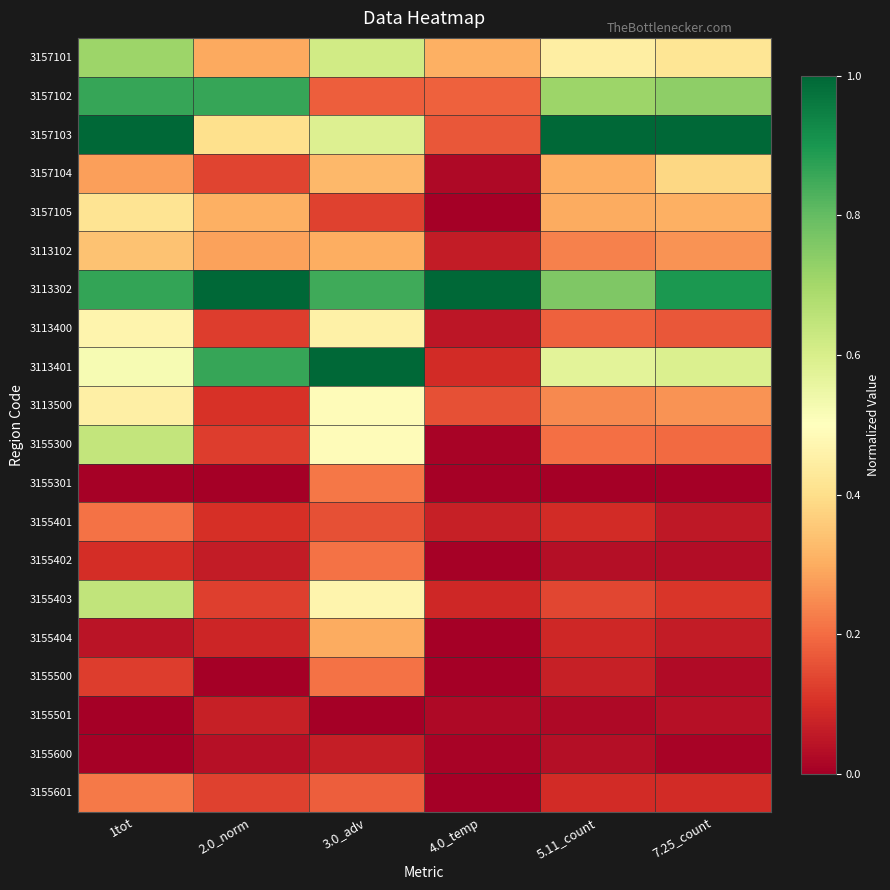

Rank the series by their maximum value, from lowest to highest.

3155600, 3155501, 3155500, 3155402, 3155401, 3155301, 3155601, 3155404, 3113102, 3157104, 3157105, 3113400, 3113500, 3155300, 3155403, 3157101, 3157102, 3157103, 3113302, 3113401